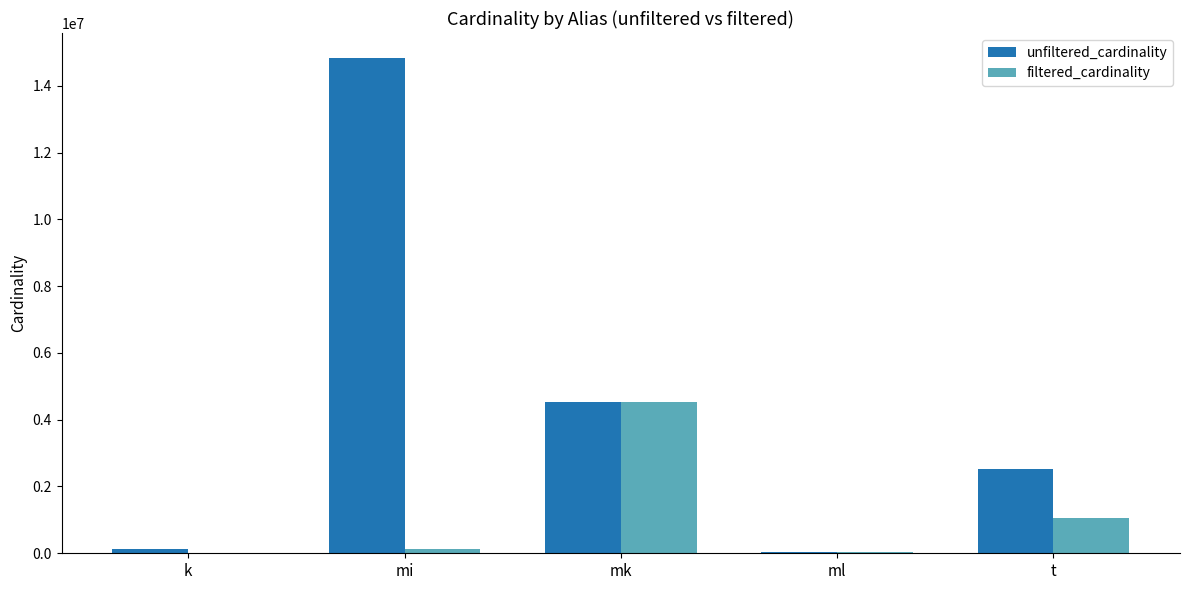

Where is unfiltered_cardinality nearest to the value 7432858?

mk